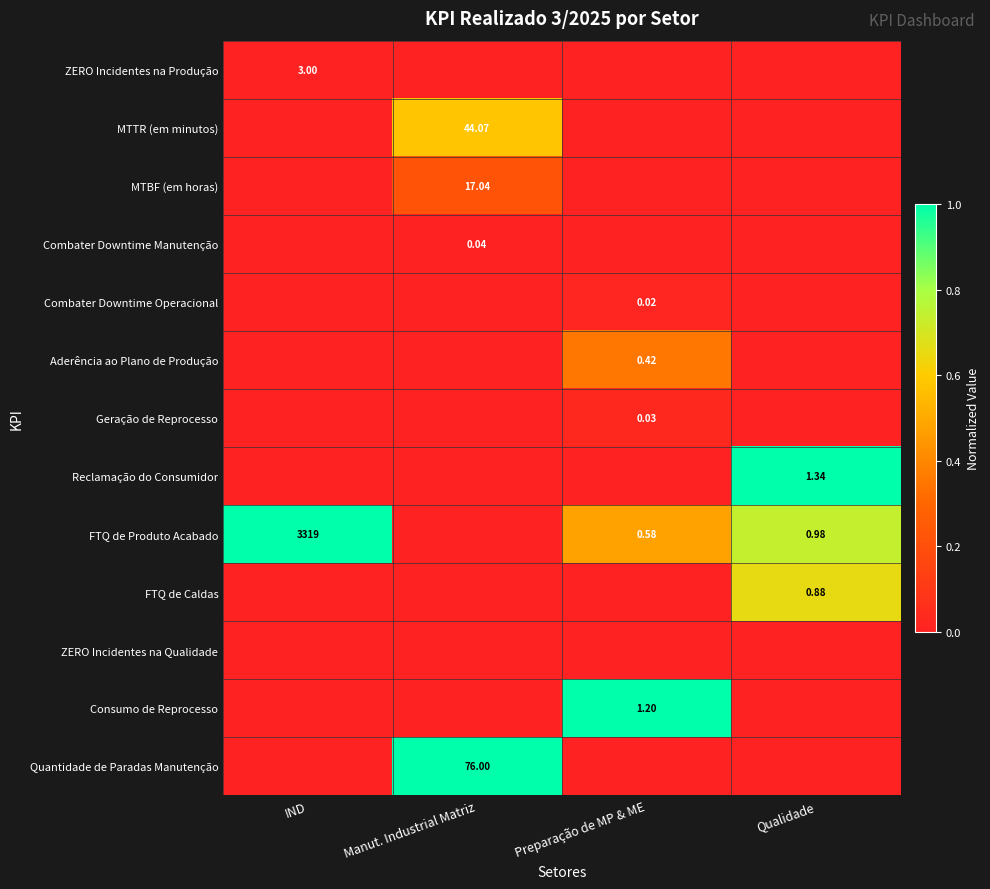

Is the value of FTQ de Produto Acabado at Preparação de MP & ME greater than the value of ZERO Incidentes na Produção at IND?

No